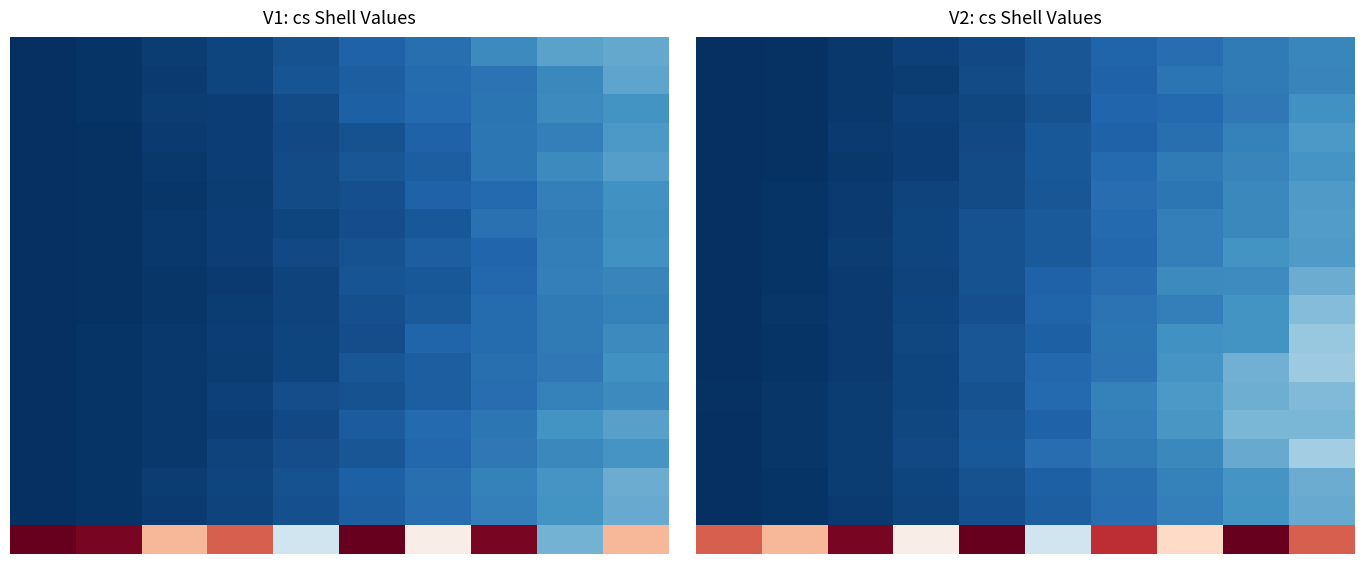

What is the difference between the maximum and minimum values in the row_0 series?

130.4